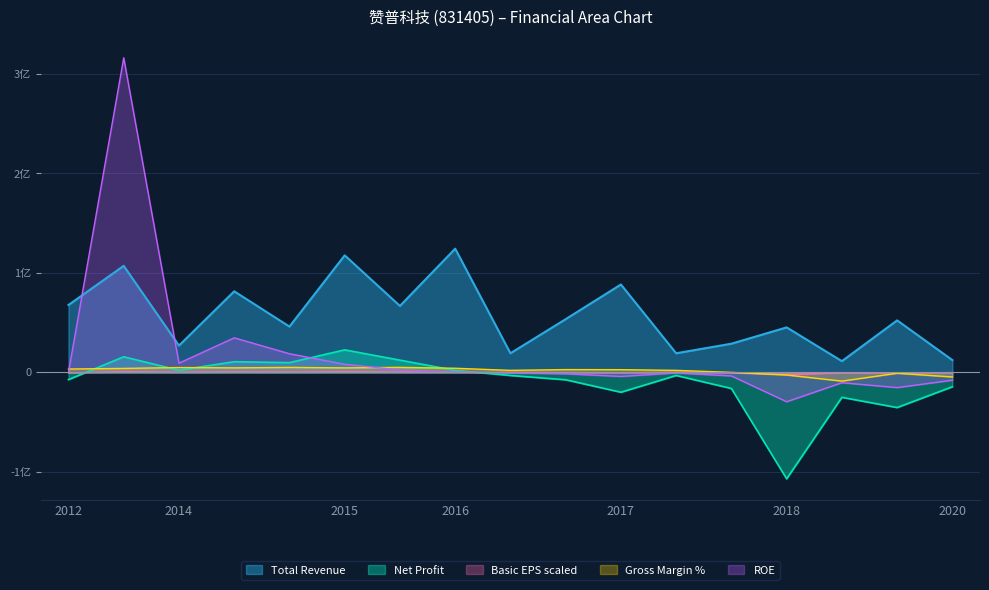

The Basic EPS scaled series shows -460000.0 at 2017. True or false?

True